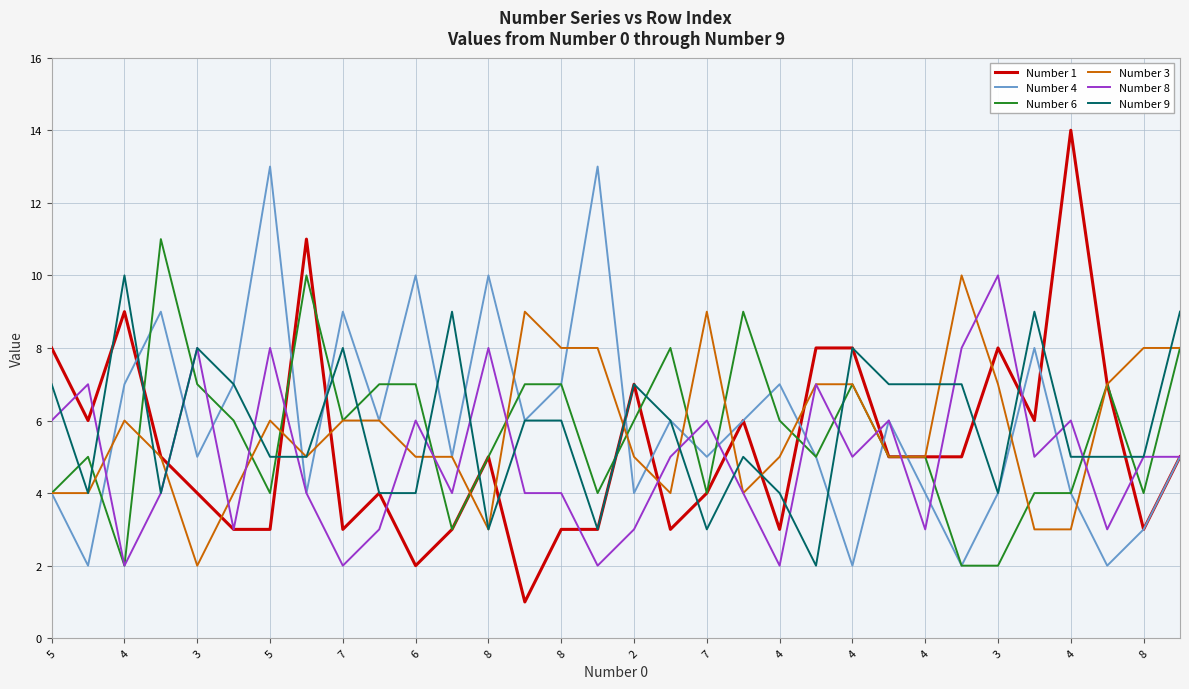

Does the chart display data point markers on the line(s)?

No